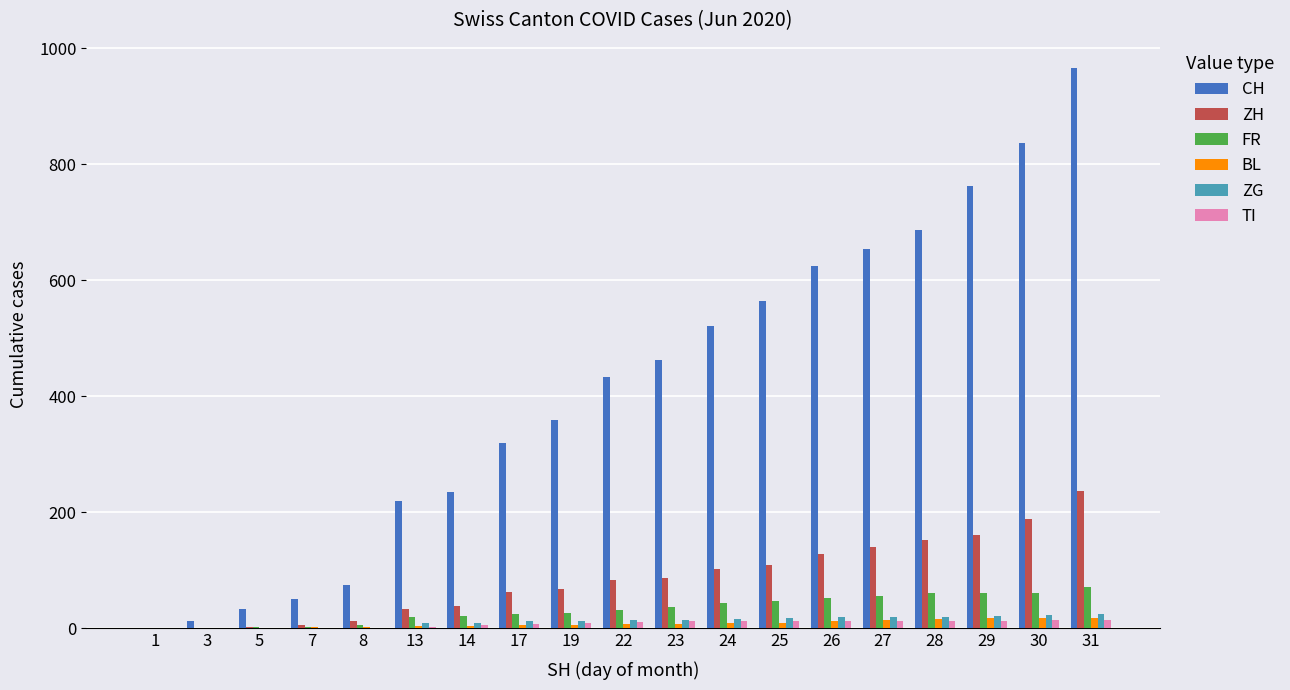

What is the sum of all ZH values?

1613